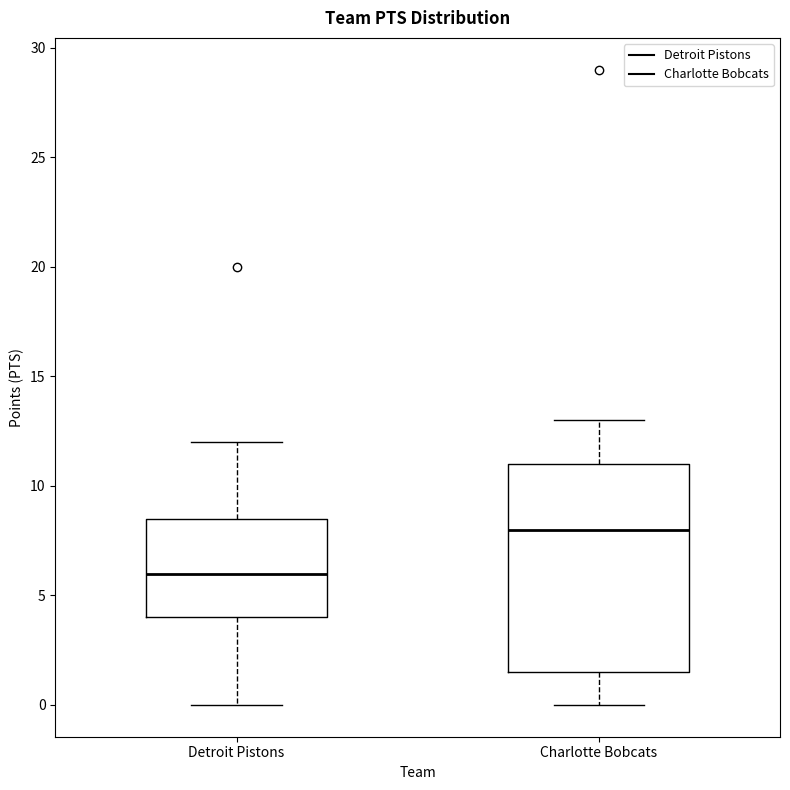

Which box has the highest median line?

Charlotte Bobcats